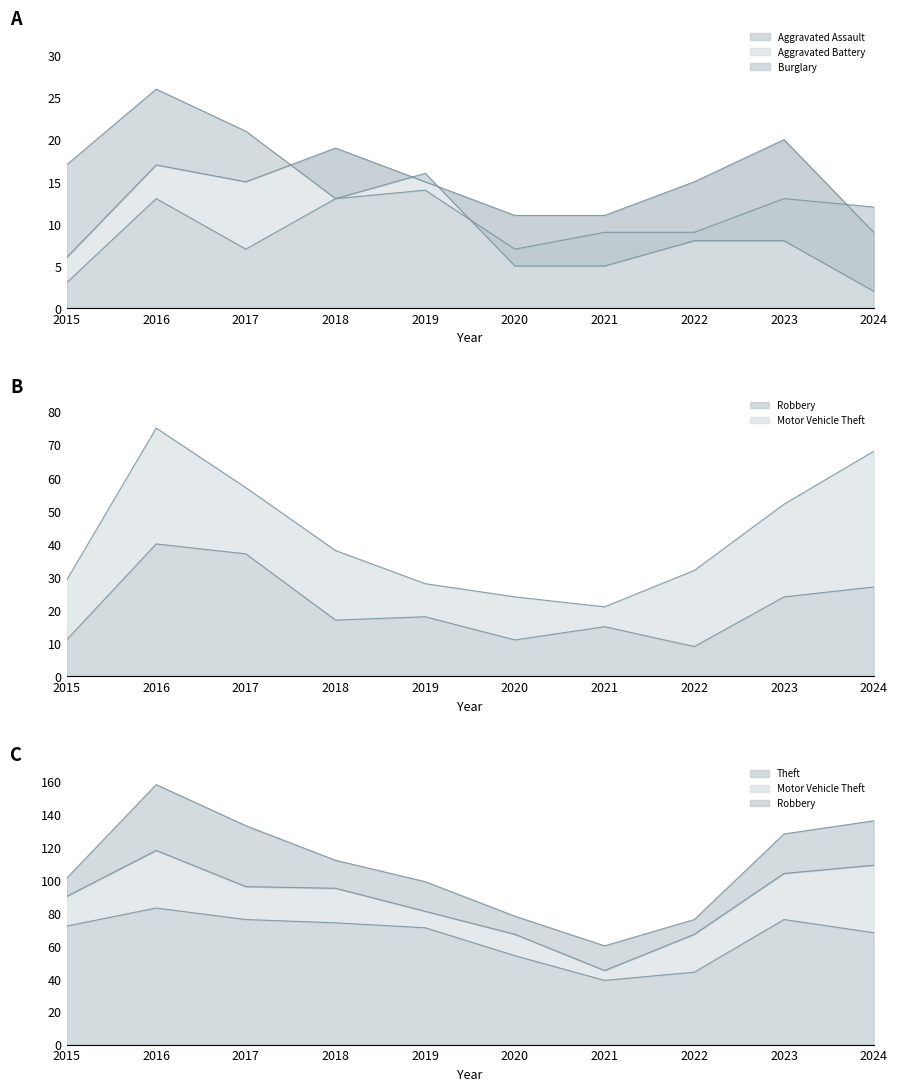

Which category has the highest value in the Aggravated Assault series?

2019